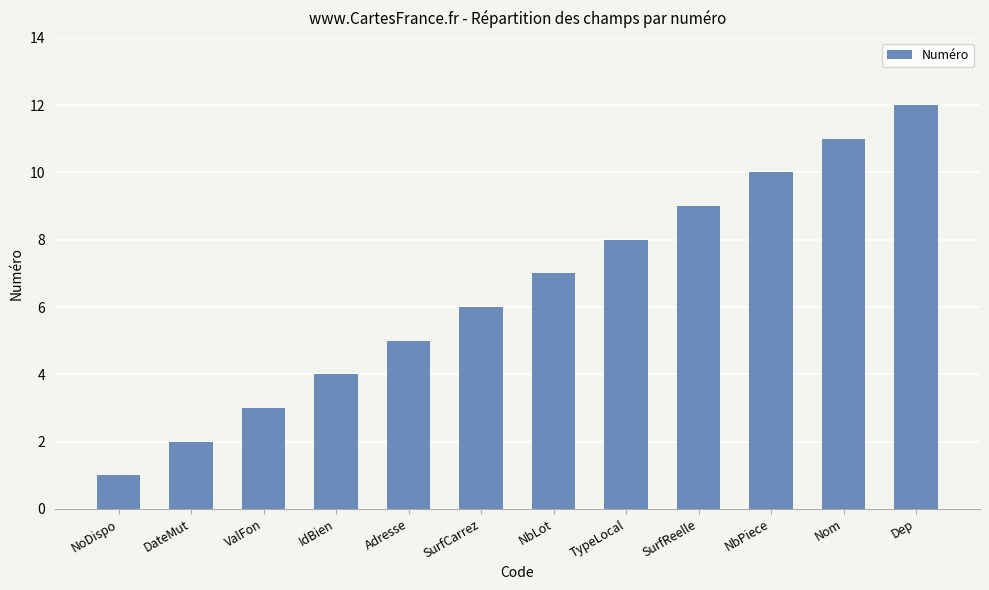

How many values are below 7?

6